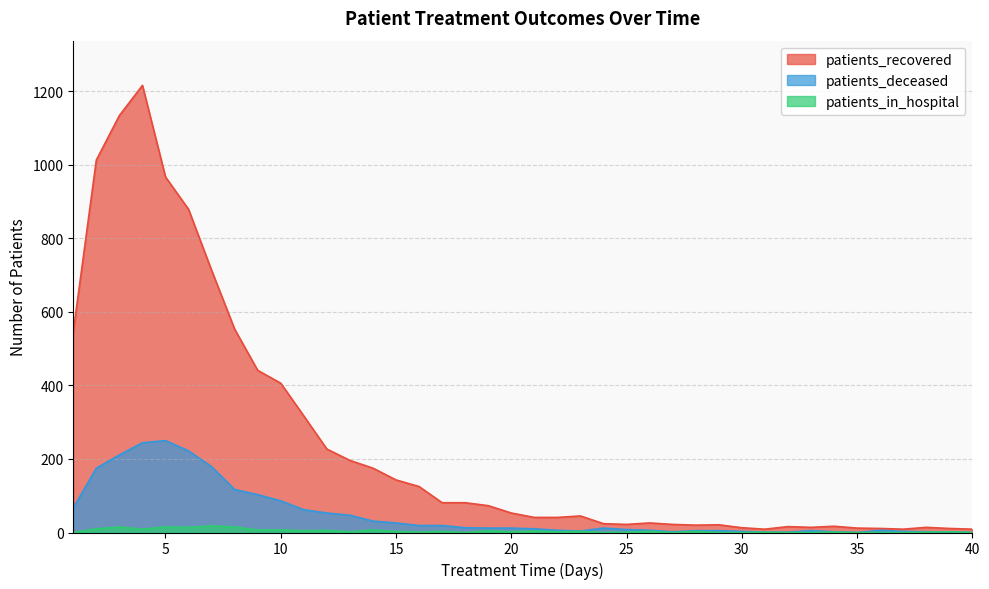

Reading right to left, extract all data points from this chart.

patients_recovered: 9	11	14	9	11	12	17	14	16	9	13	21	20	22	26	22	24	45	41	41	53	73	81	81	125	143	175	196	227	317	406	441	553	713	879	967	1216	1134	1013	546
patients_deceased: 0	2	2	3	6	0	2	5	1	1	3	5	5	2	6	8	12	4	6	10	12	12	13	19	19	26	31	47	53	62	86	103	117	179	222	250	244	211	175	67
patients_in_hospital: 0	2	1	0	0	0	1	0	0	1	0	0	3	0	3	1	0	3	2	4	2	5	0	3	1	3	7	2	6	5	7	7	15	18	14	15	9	15	10	0